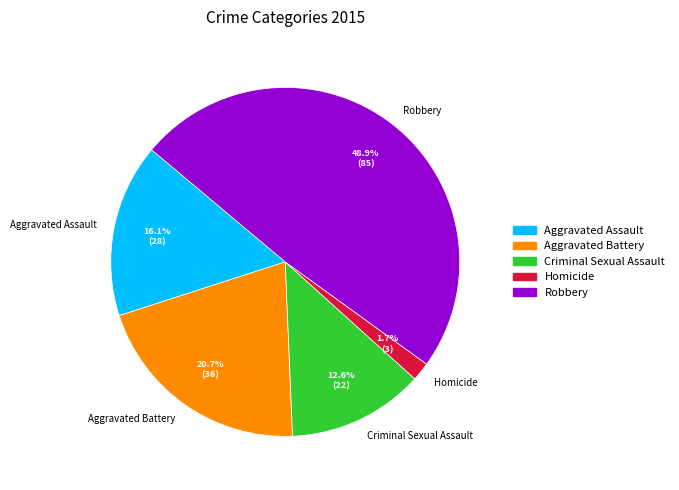

What is the largest slice in the pie chart?

Robbery